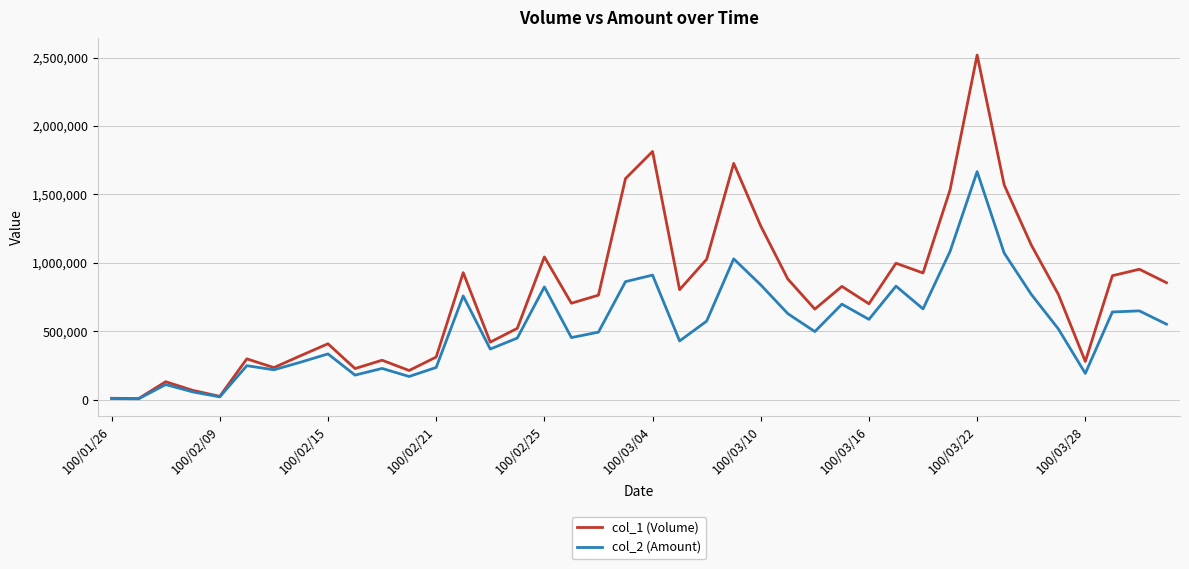

Which series has the largest total across all categories?

col_1 (Volume)